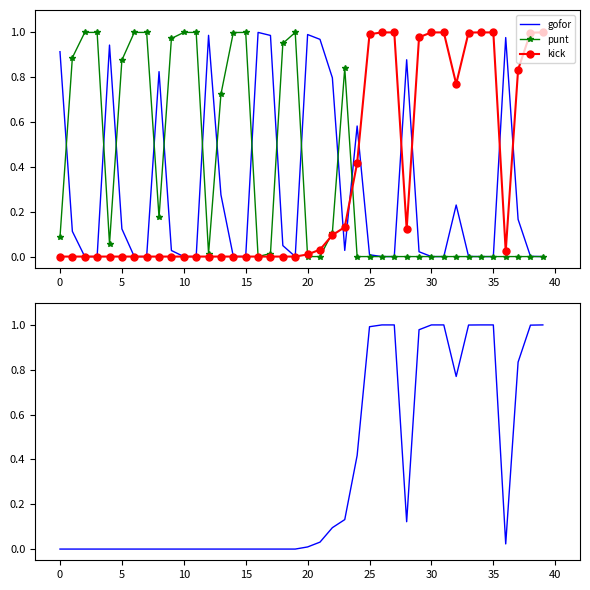

What is the average value of the gofor series?

0.3